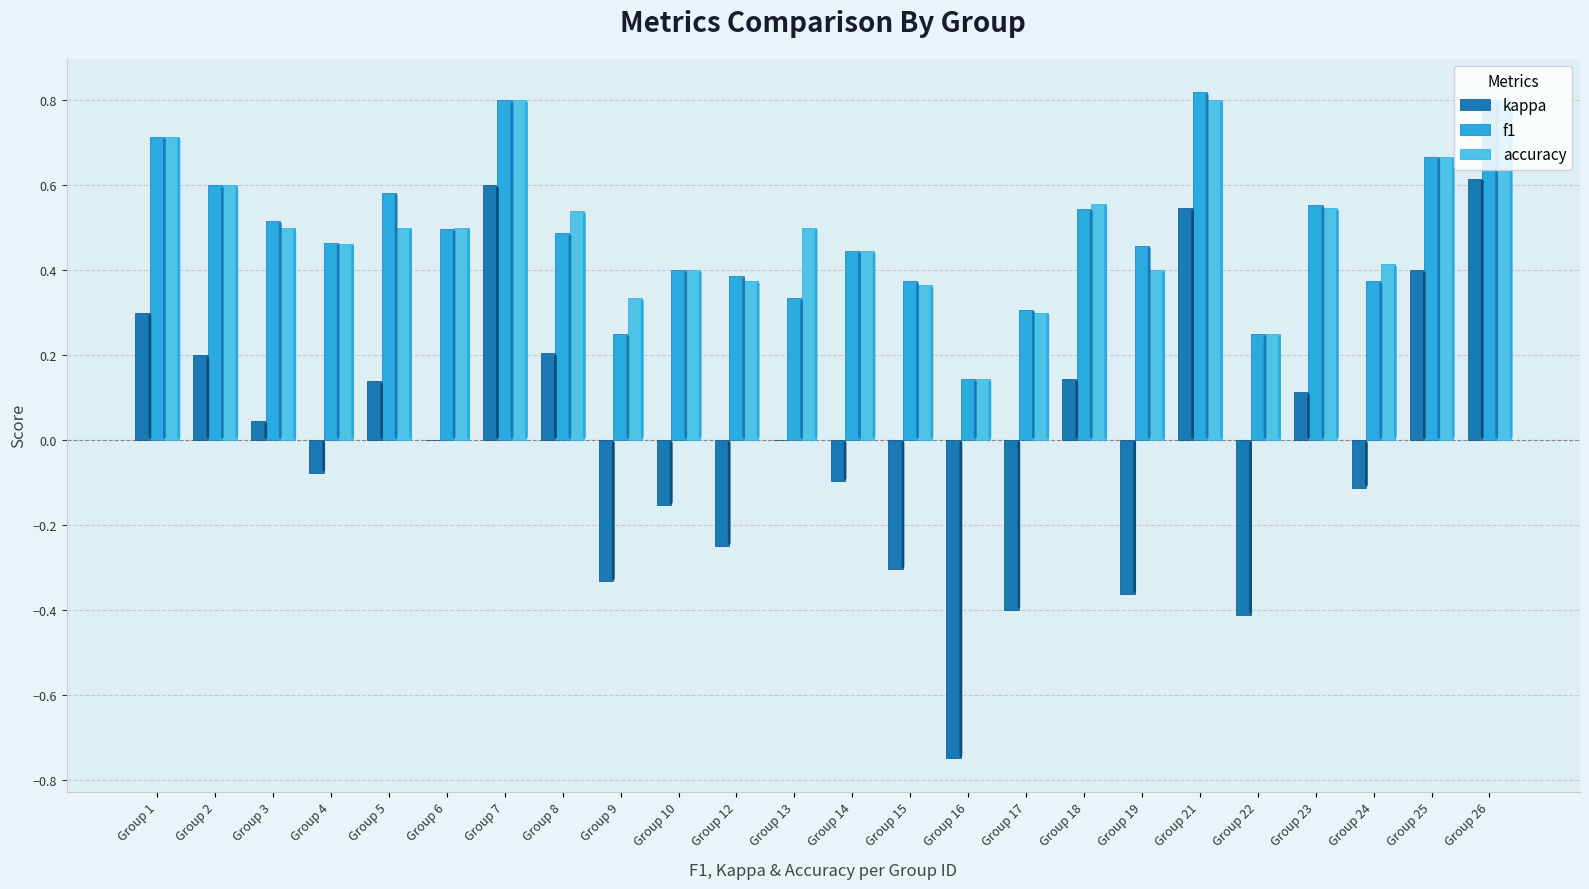

Which series changed the most between Group 1 and Group 21?

kappa